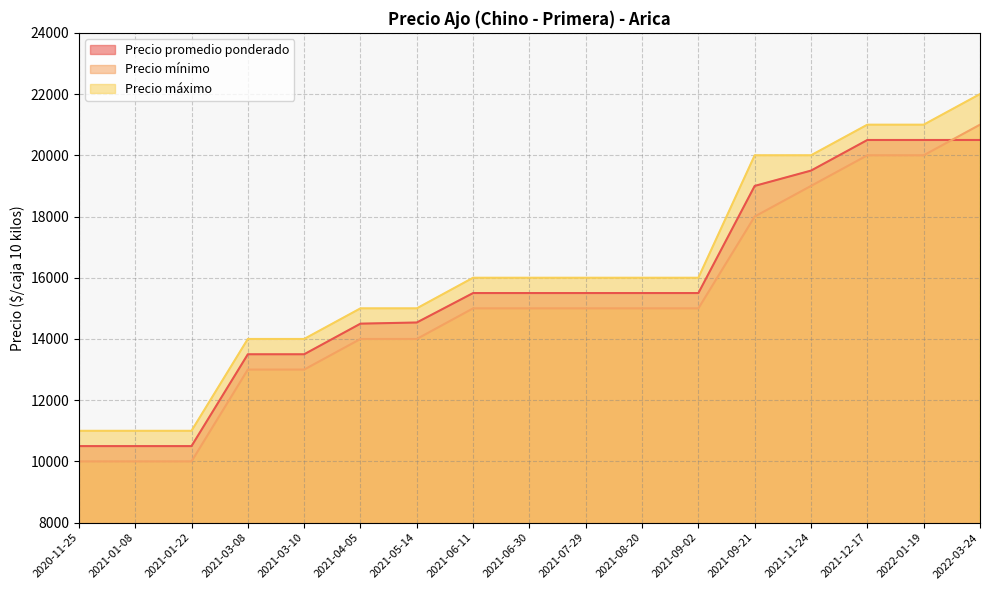

Between 2021-04-05 and 2022-01-19, which series saw the biggest shift?

Precio promedio ponderado